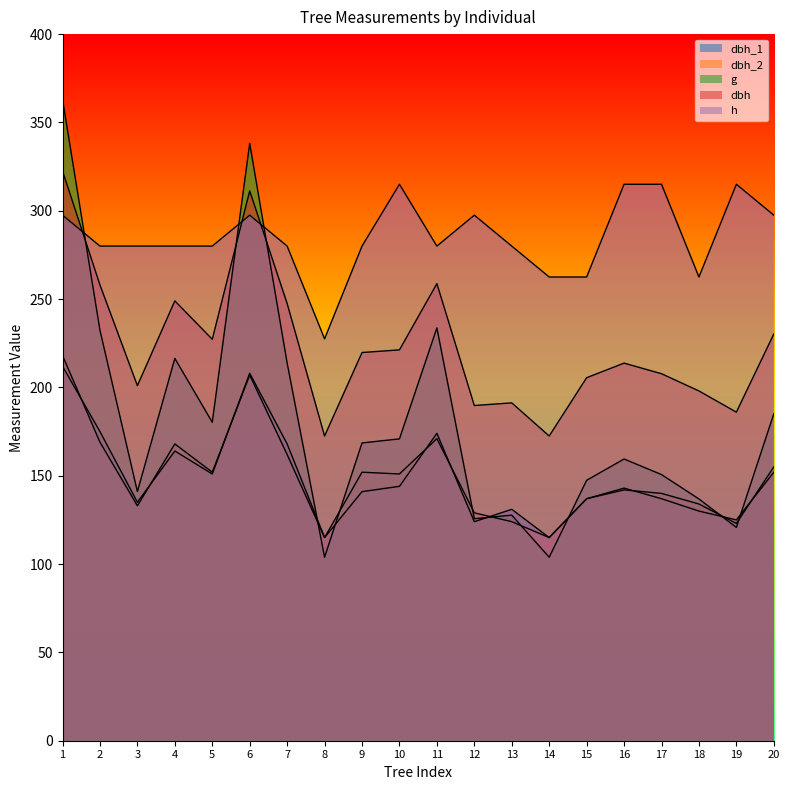

Reading left to right, transcribe all the data shown in this chart.

dbh_1: 212.0	175.0	135.0	164.0	151.0	208.0	168.0	115.0	141.0	144.0	174.0	124.0	131.0	115.0	137.0	143.0	137.0	130.0	125.0	152.0
dbh_2: 218.0	169.0	133.0	168.0	152.0	207.0	162.0	115.0	152.0	151.0	171.0	129.0	124.0	115.0	137.0	142.0	140.0	134.0	123.0	155.0
dbh: 322.5	258.0	201.0	249.0	227.2	311.2	247.5	172.5	219.8	221.2	258.8	189.8	191.2	172.5	205.5	213.8	207.8	198.0	186.0	230.2
g: 363.1	232.3	141.0	216.4	180.3	338.2	213.8	103.9	168.6	170.9	233.7	125.7	127.7	103.9	147.4	159.5	150.7	136.8	120.8	185.1
h: 297.5	280.0	280.0	280.0	280.0	297.5	280.0	227.5	280.0	315.0	280.0	297.5	280.0	262.5	262.5	315.0	315.0	262.5	315.0	297.5